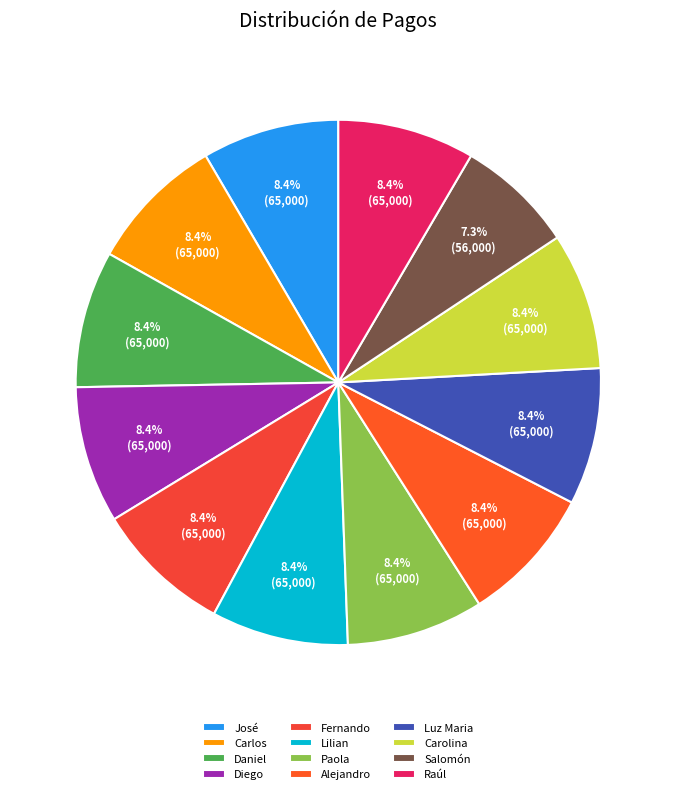

The Lilian slice represents 8% of the pie. True or false?

True